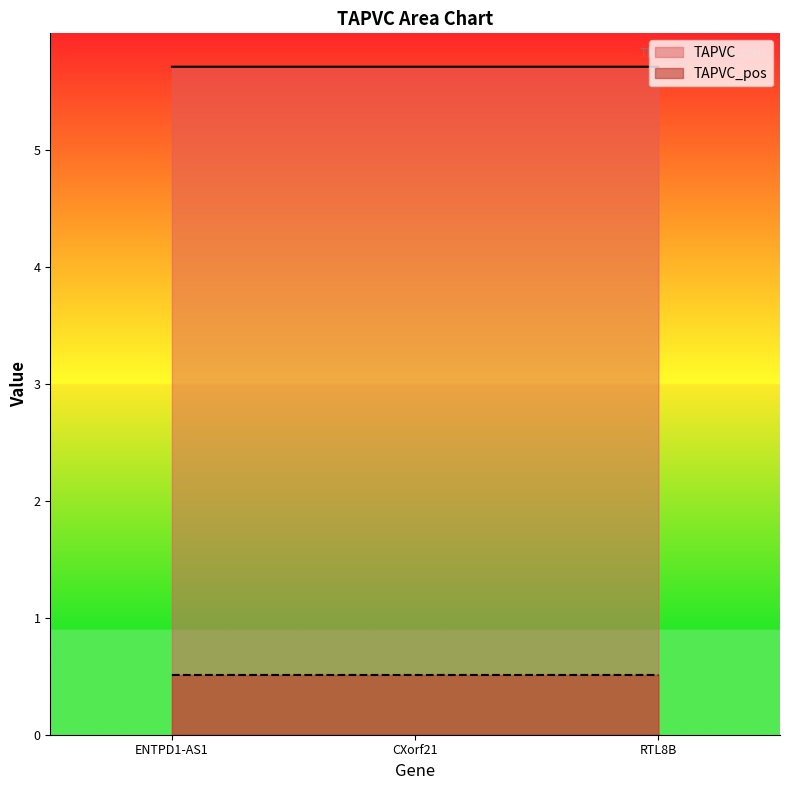

Rank the series by their maximum value, from highest to lowest.

TAPVC, TAPVC_pos